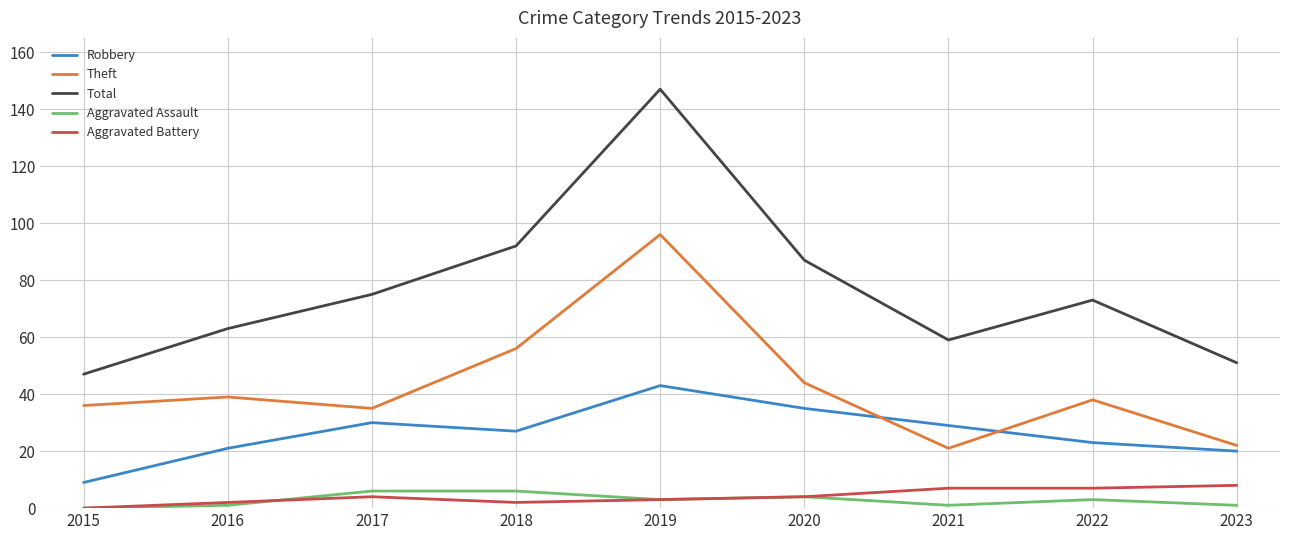

True or false: Aggravated Battery and Robbery cross at least once.

False